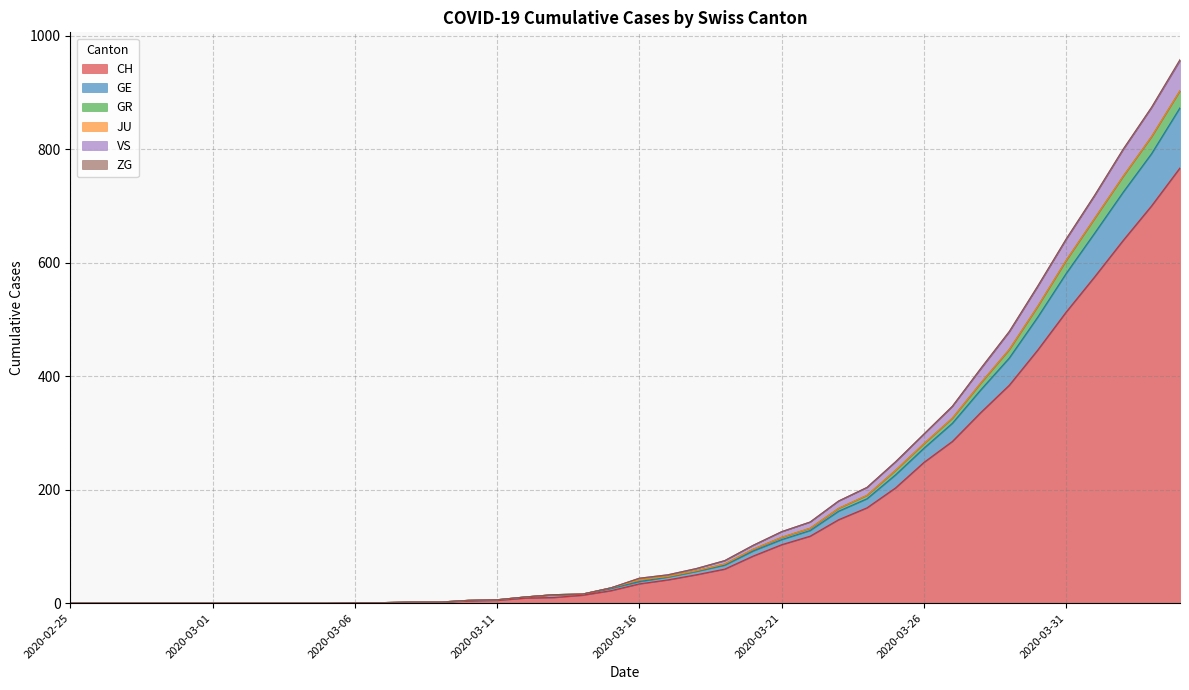

What is the maximum value for CH?

767